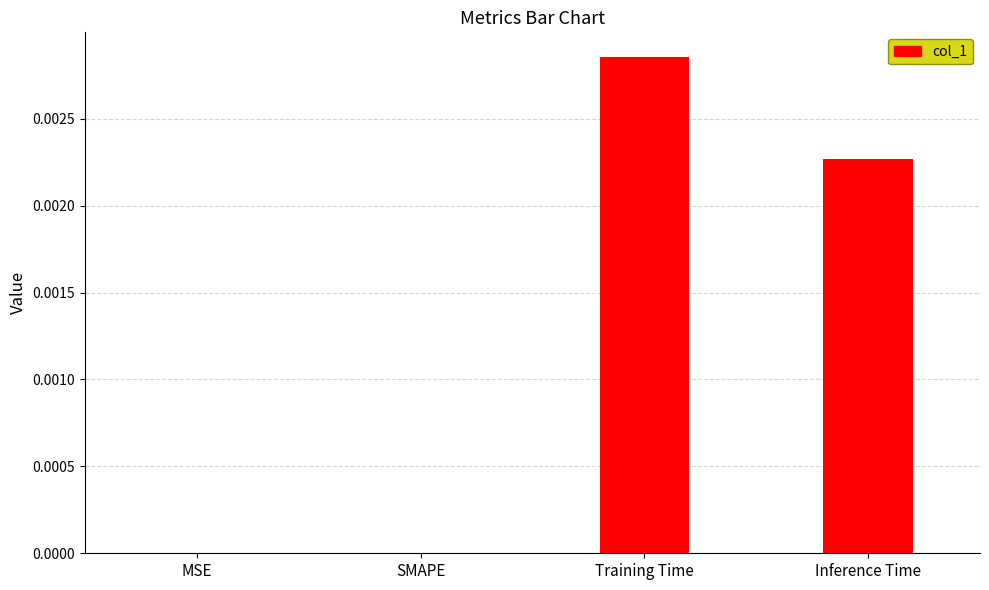

Between Inference Time and MSE, which is larger?

Inference Time